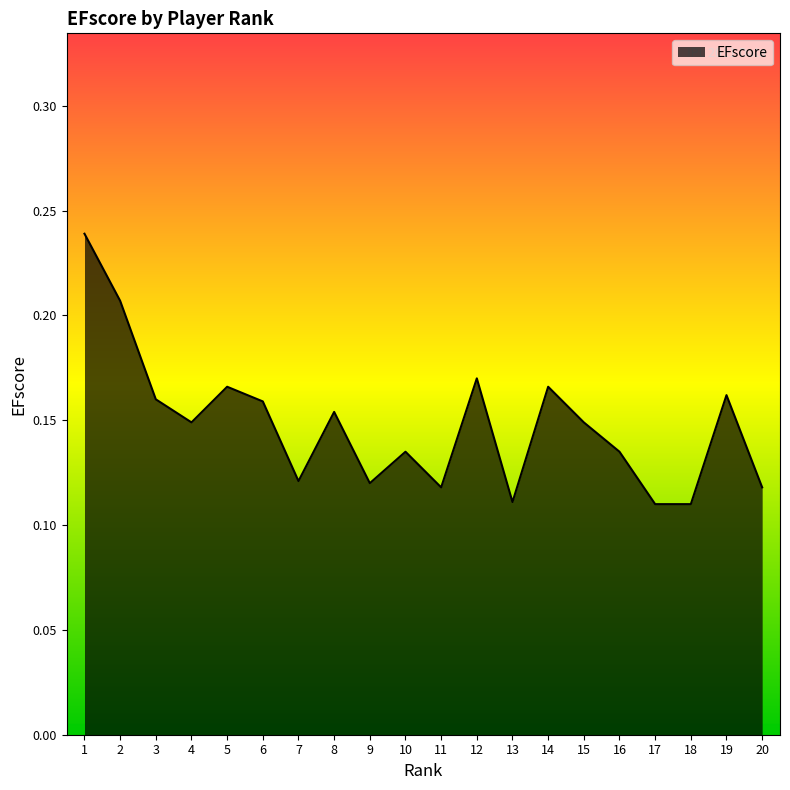

True or false: the data shows 0.2 at 11.

False